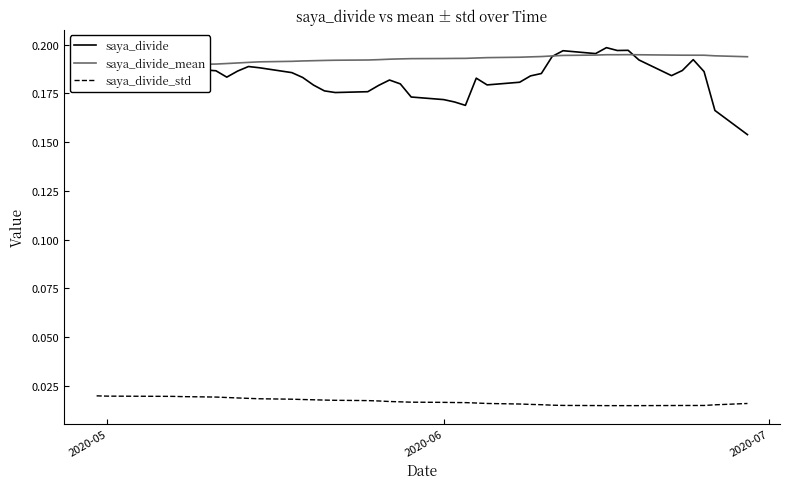

True or false: saya_divide_std and saya_divide intersect in this chart.

False